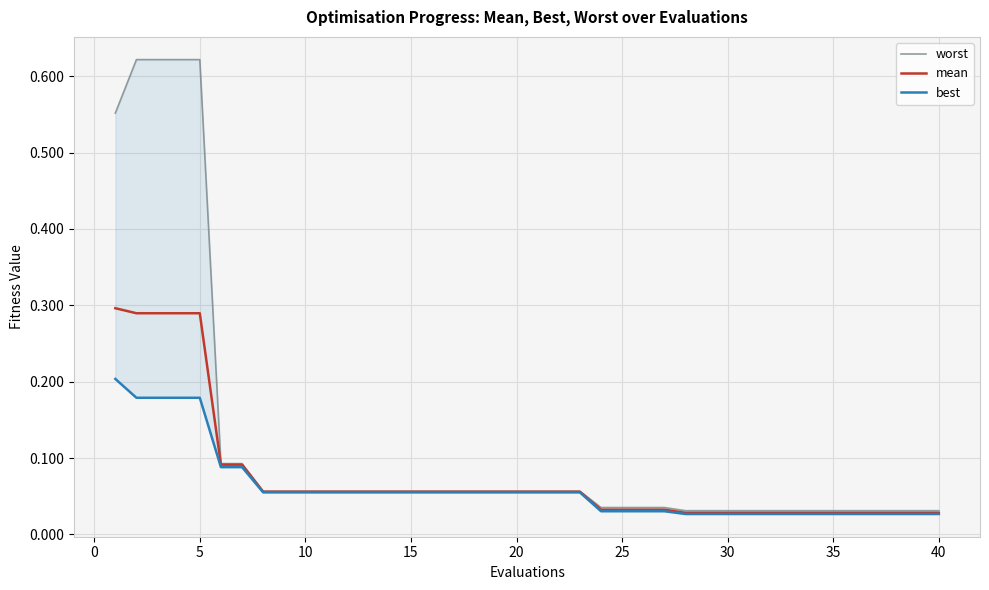

Which series has the largest total across all categories?

worst